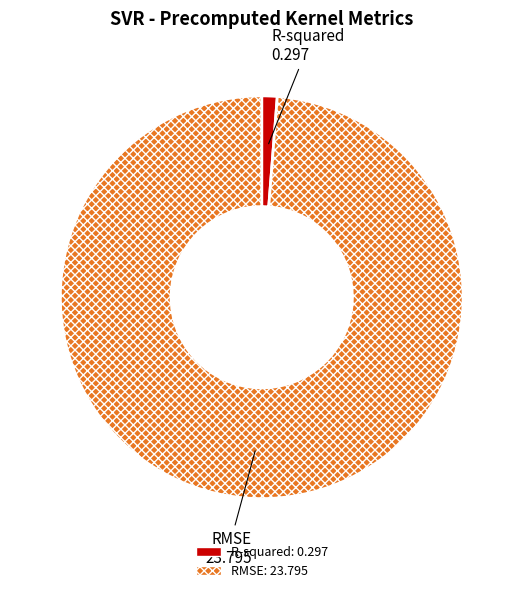

True or false: RMSE accounts for 99% of the total.

True